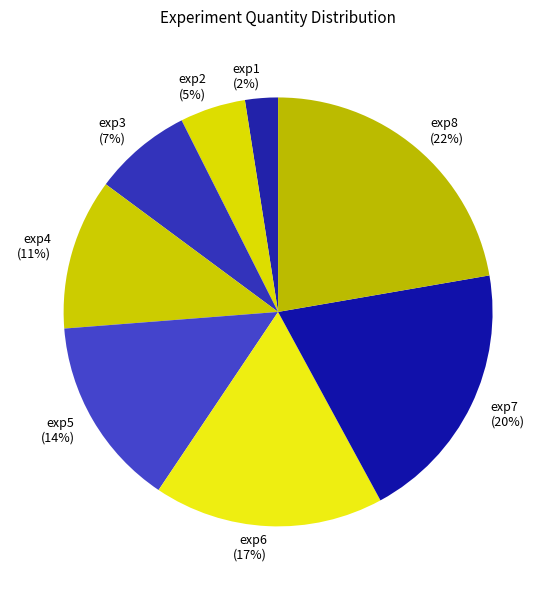

How many slices are in this pie chart?

8